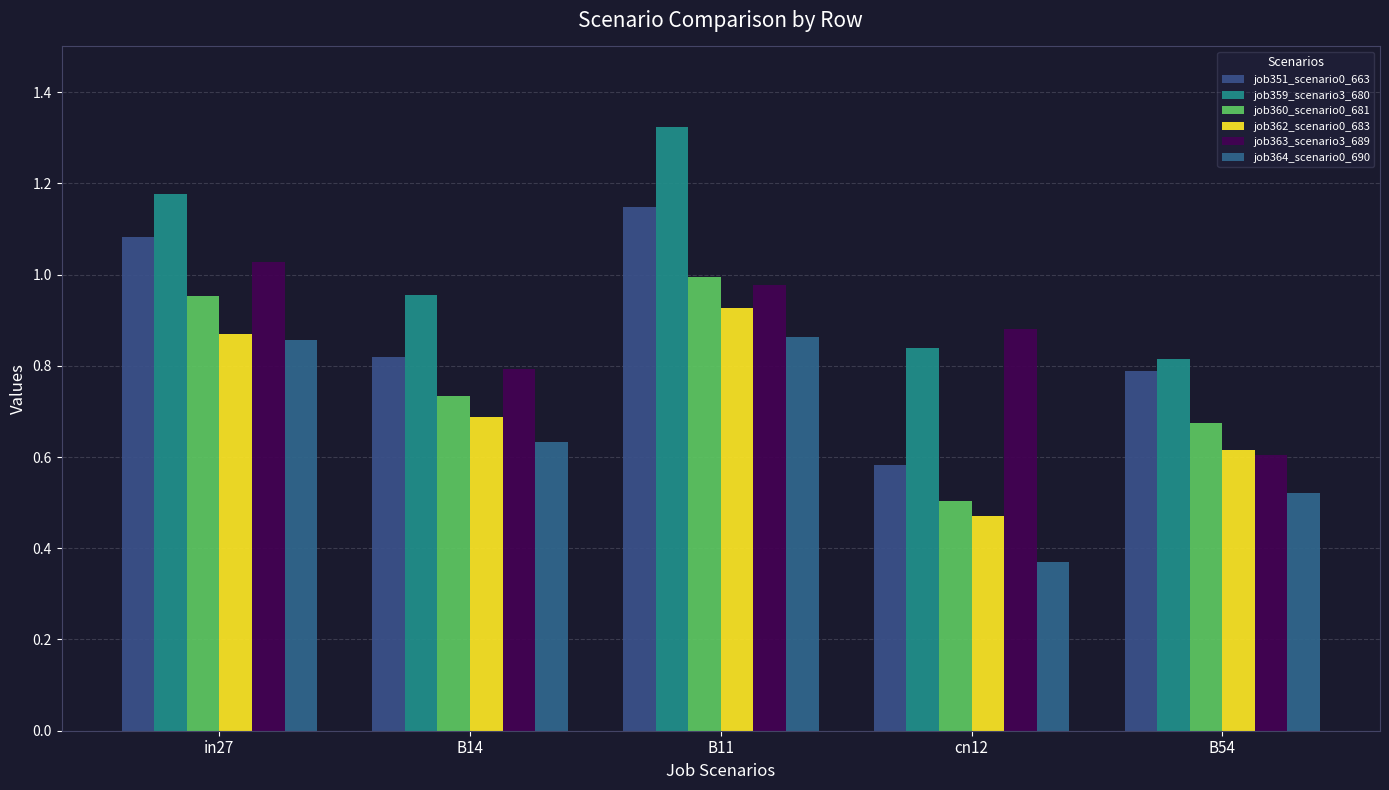

The job359_scenario3_680 series shows 1.3 at B14. True or false?

False